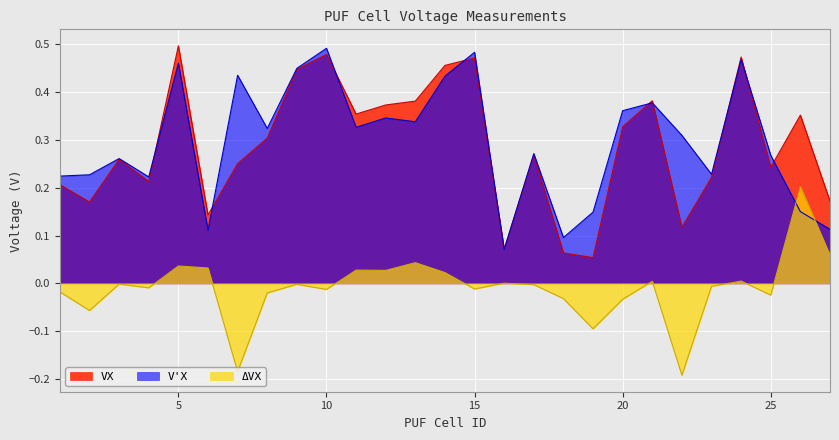

What is the total value across all series at 4?

0.4